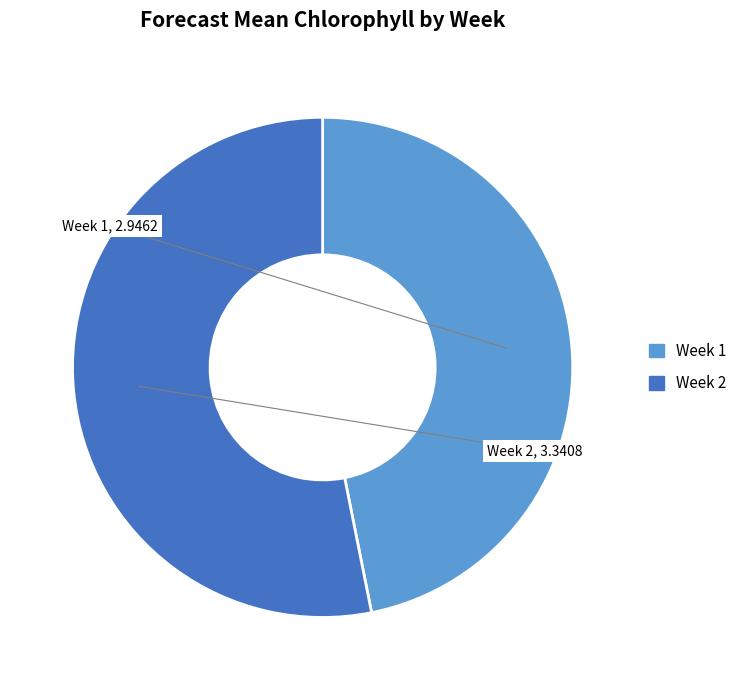

Is it true that Week 1 is 34% of the pie?

False